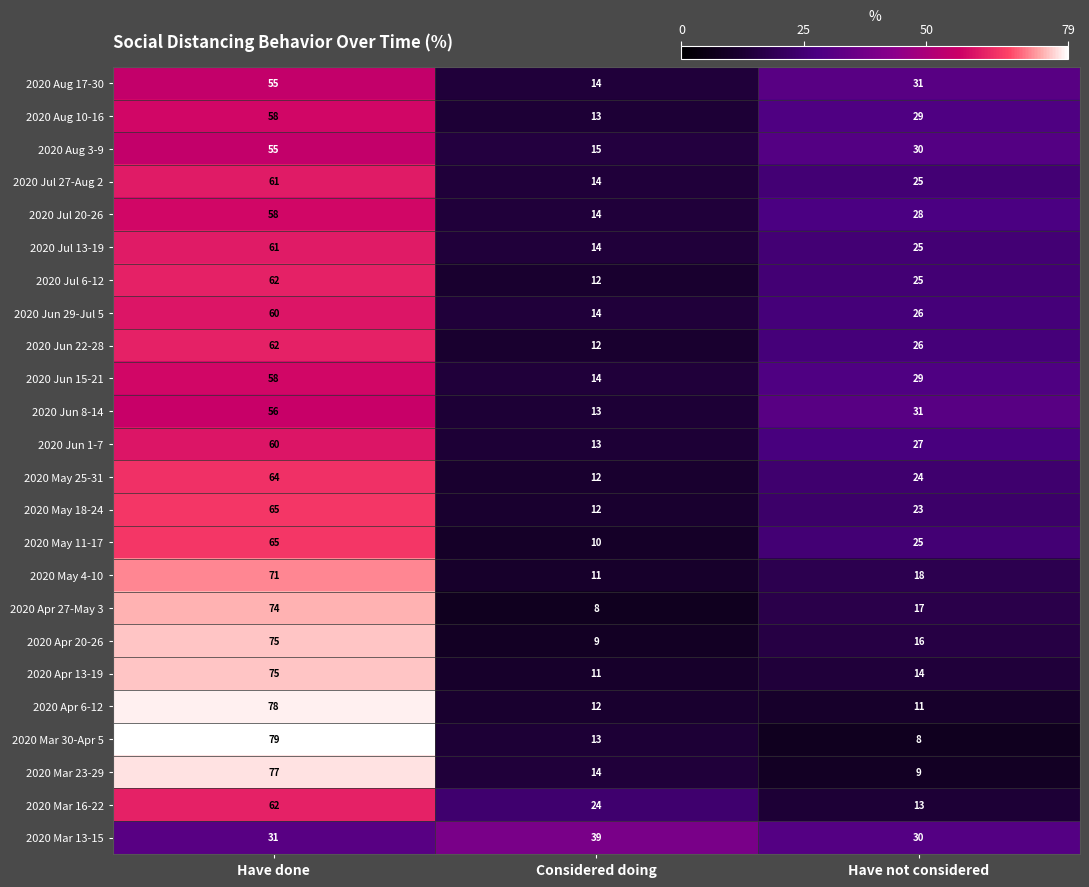

Which series changed the most between Considered doing and Have not considered?

2020 Jun 8-14